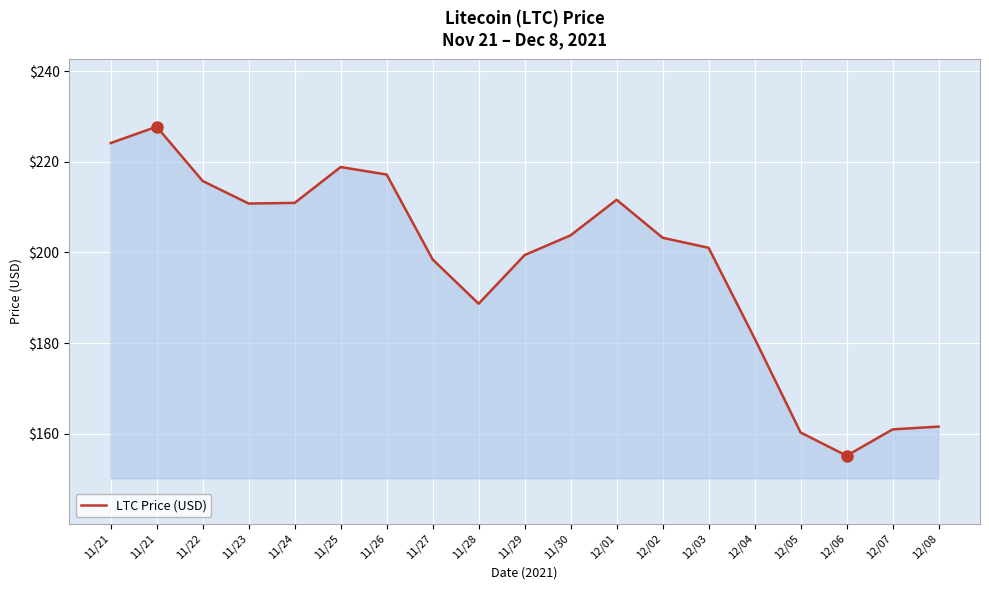

How many lines are shown in the chart?

1